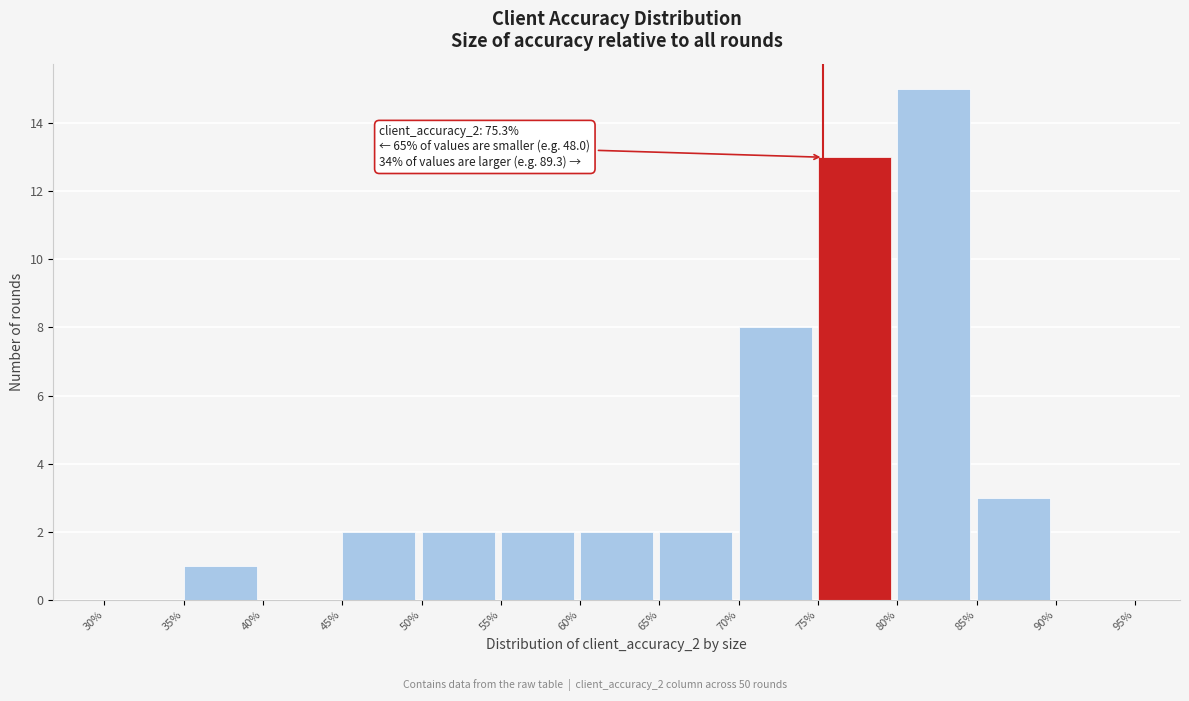

Over which range of the x-axis is the bar tallest?

80% to 85%